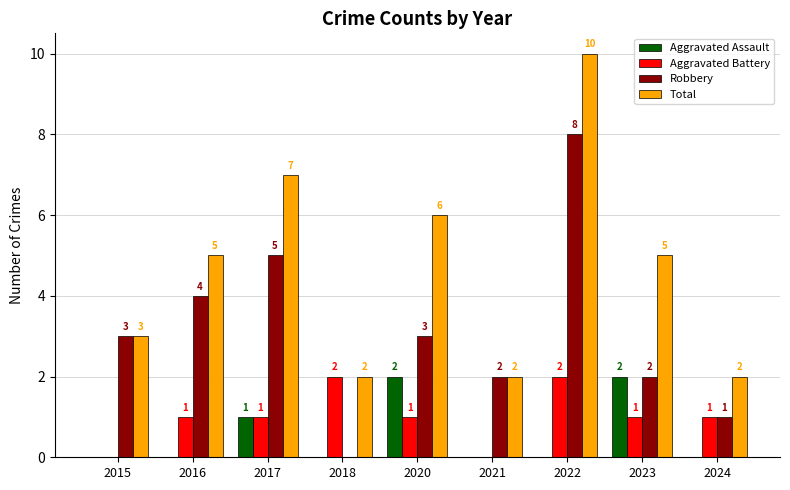

What are all the series names shown in the legend?

Aggravated Assault, Aggravated Battery, Robbery, Total